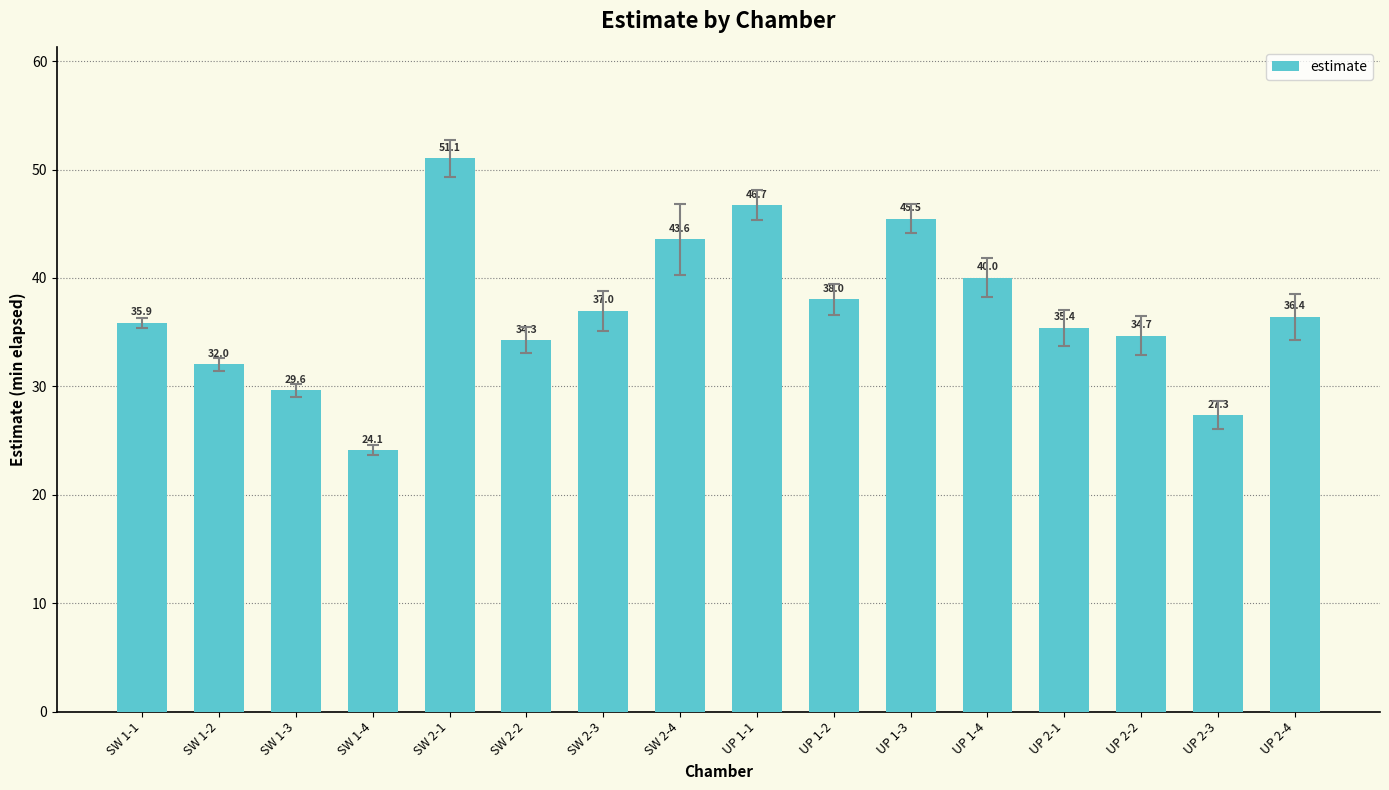

The value at SW 1-3 is 41.9. True or false?

False